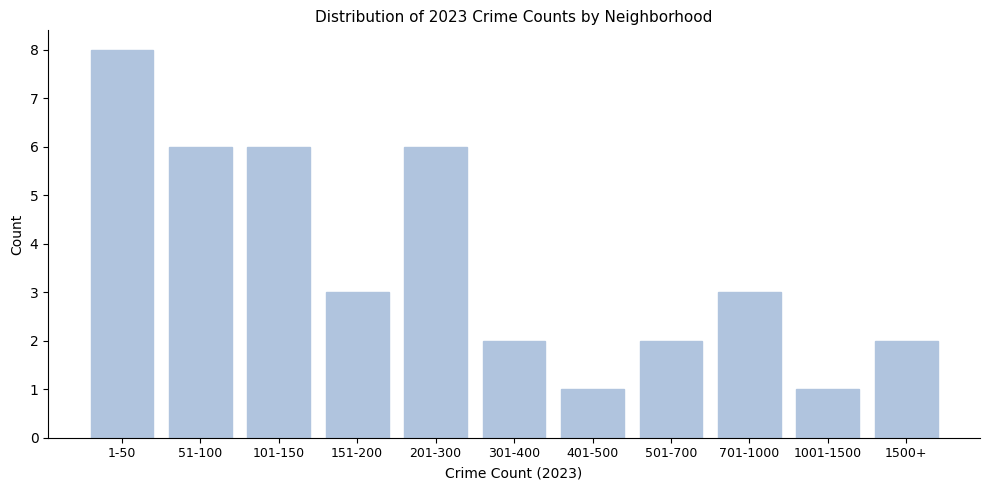

Reading left to right, transcribe all the data shown in this chart.

8	6	6	3	6	2	1	2	3	1	2